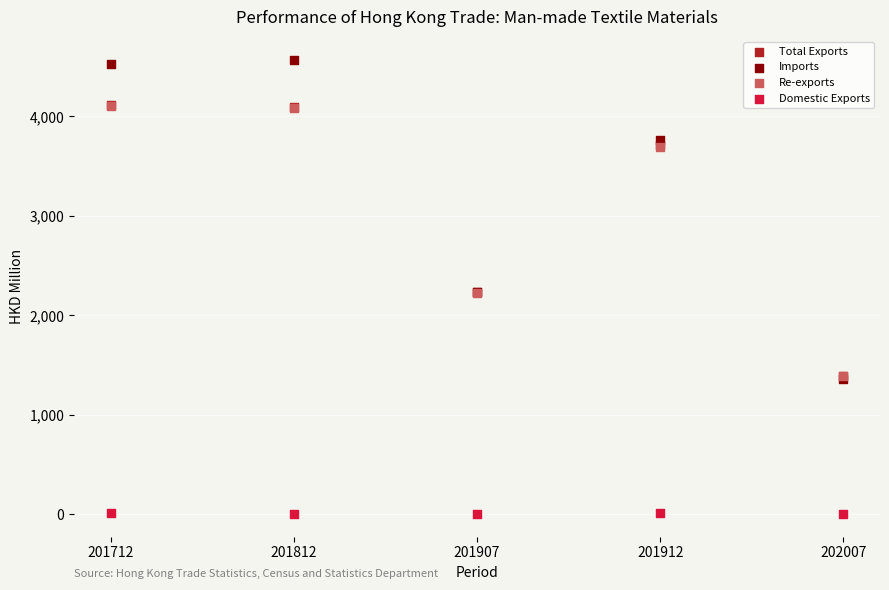

Which series has the largest Y range (max minus min)?

Imports